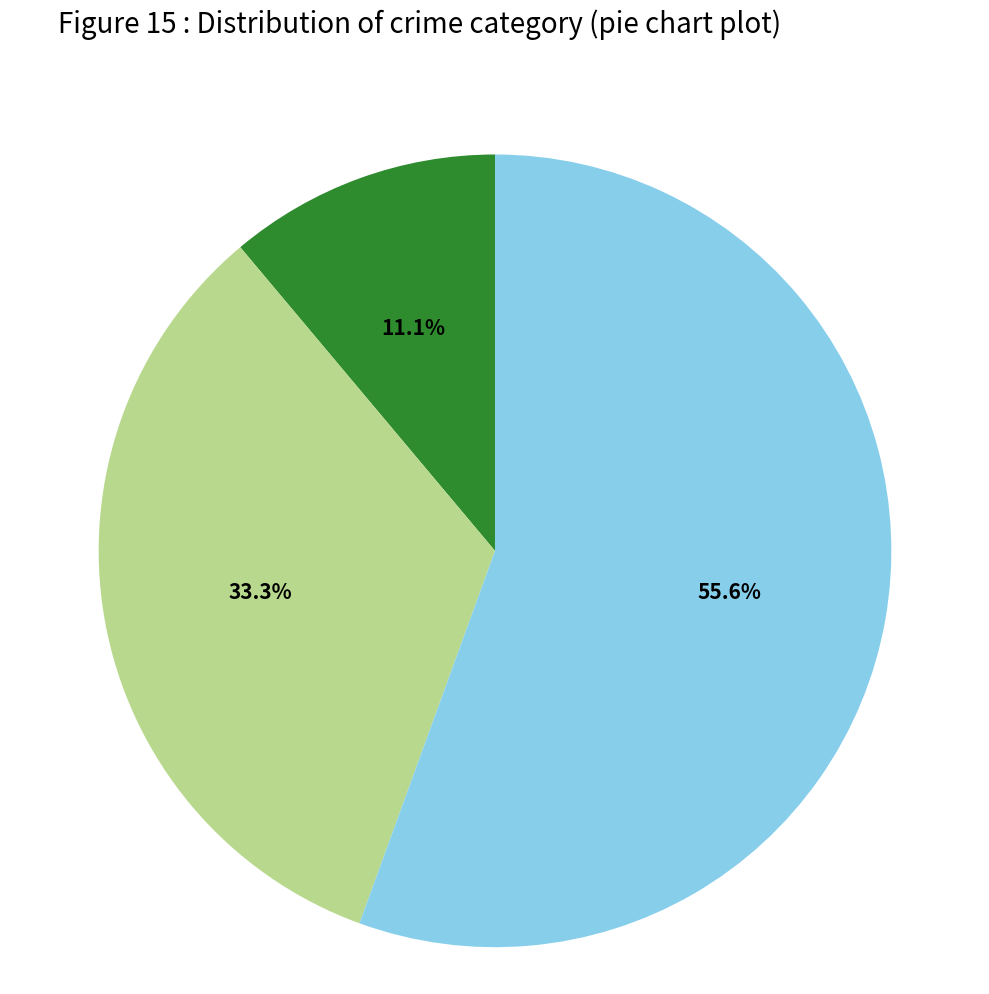

Is there a majority slice in this chart?

Yes